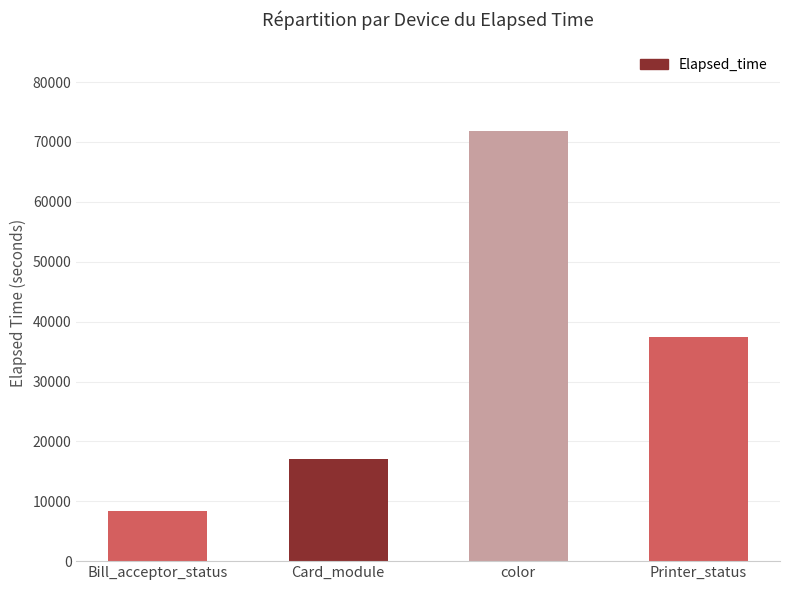

Is it true that the value at color is 71818?

True